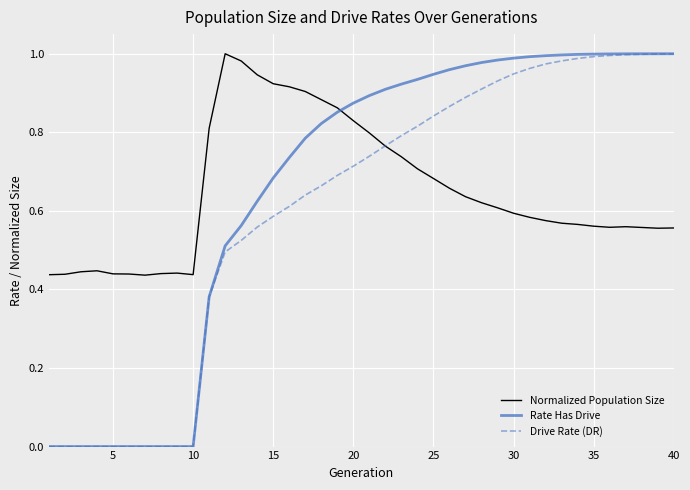

Which series has the largest range (max minus min)?

Rate Has Drive